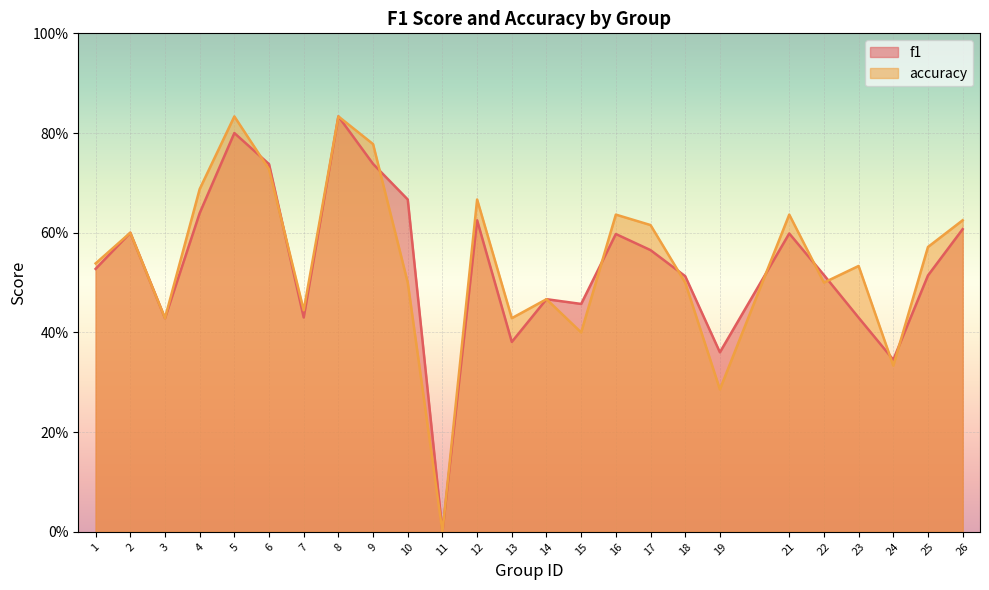

Reading right to left, extract all data points from this chart.

f1: 26=0.6	25=0.5	24=0.3	23=0.4	22=0.5	21=0.6	19=0.4	18=0.5	17=0.6	16=0.6	15=0.5	14=0.5	13=0.4	12=0.6	11=0.0	10=0.7	9=0.7	8=0.8	7=0.4	6=0.7	5=0.8	4=0.6	3=0.4	2=0.6	1=0.5
accuracy: 26=0.6	25=0.6	24=0.3	23=0.5	22=0.5	21=0.6	19=0.3	18=0.5	17=0.6	16=0.6	15=0.4	14=0.5	13=0.4	12=0.7	11=0.0	10=0.5	9=0.8	8=0.8	7=0.4	6=0.7	5=0.8	4=0.7	3=0.4	2=0.6	1=0.5